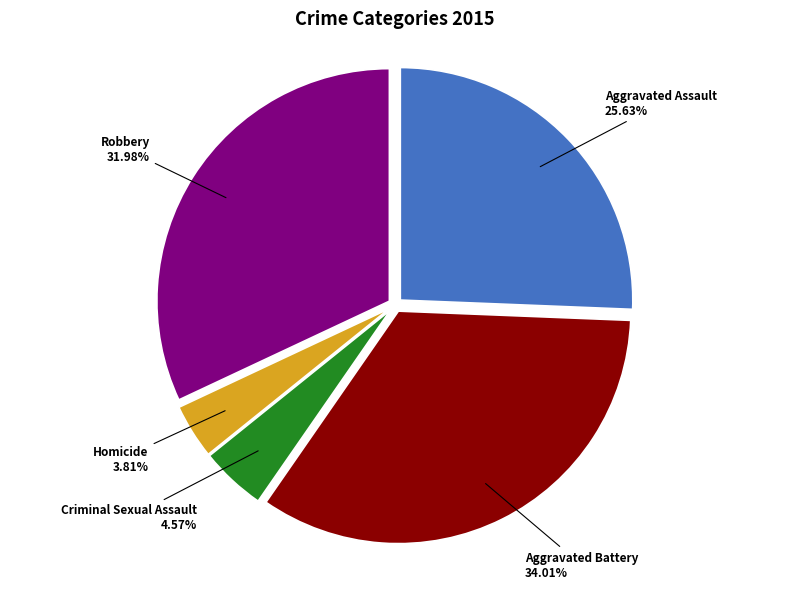

To the nearest percent, what is the combined percentage of Aggravated Assault and Homicide?

29%